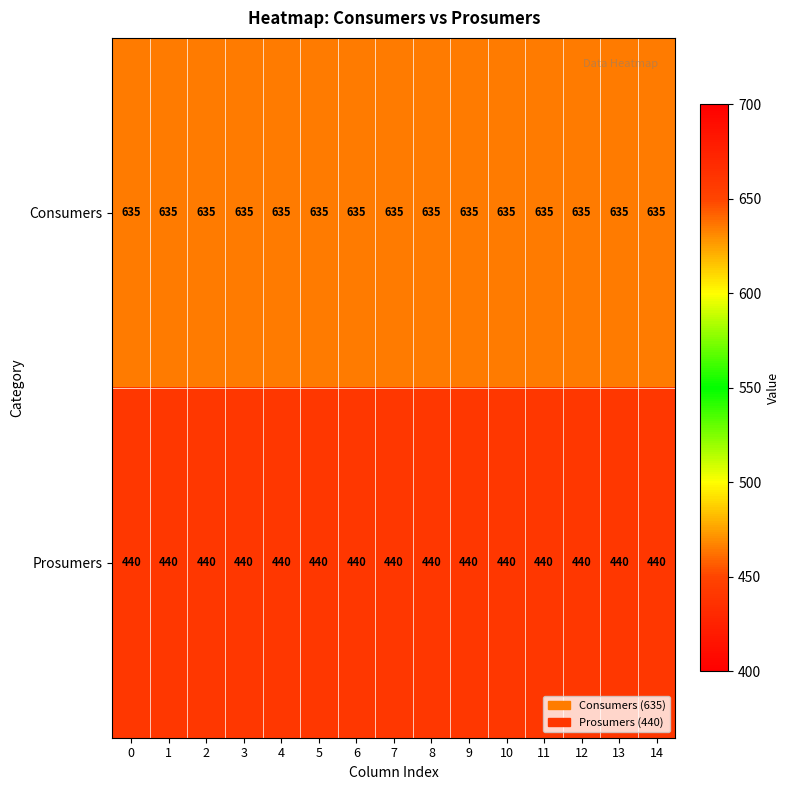

What is the spread (max minus min) of values at 6?

195